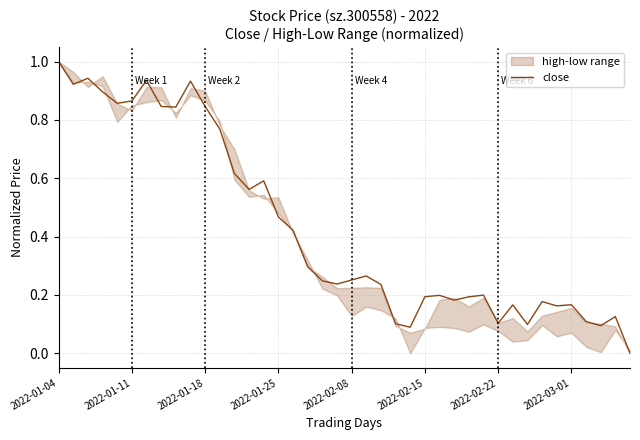

The chart shows a value of 0.2 at 32. True or false?

False